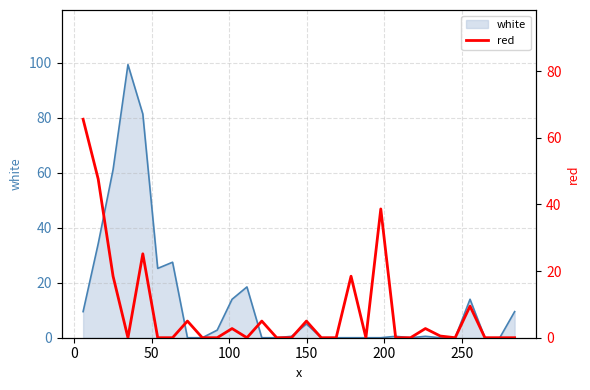

How many points are lower than both their immediate neighbors (excluding endpoints)?

4